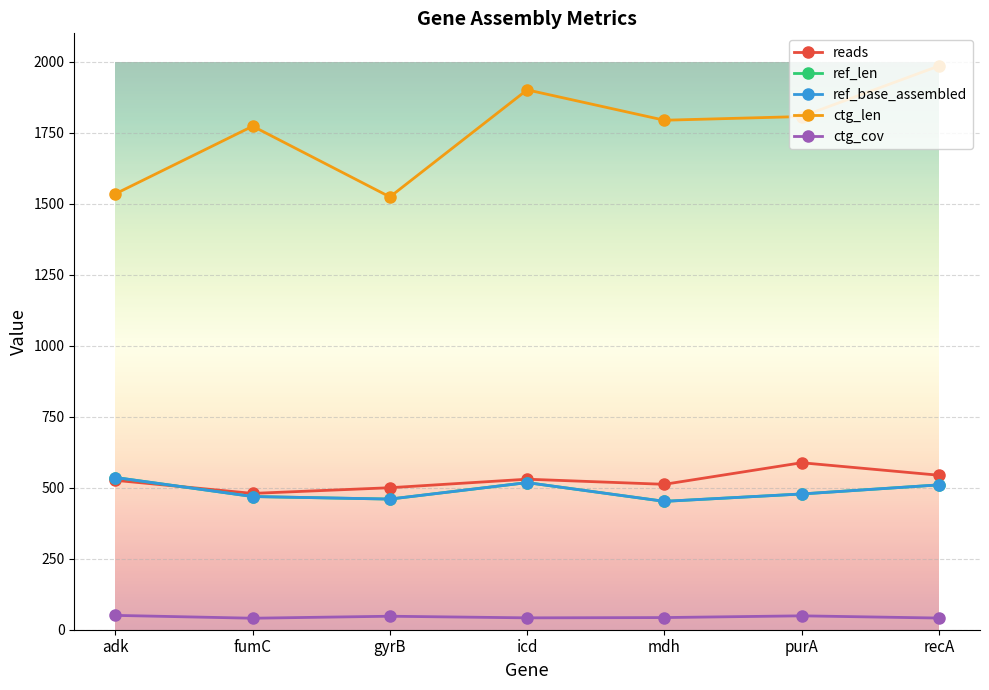

Reading left to right, transcribe all the data shown in this chart.

reads: adk=526.0	fumC=480.0	gyrB=500.0	icd=530.0	mdh=512.0	purA=588.0	recA=544.0
ref_len: adk=536.0	fumC=469.0	gyrB=460.0	icd=518.0	mdh=452.0	purA=478.0	recA=510.0
ref_base_assembled: adk=536.0	fumC=469.0	gyrB=460.0	icd=518.0	mdh=452.0	purA=478.0	recA=510.0
ctg_len: adk=1535.0	fumC=1773.0	gyrB=1524.0	icd=1901.0	mdh=1794.0	purA=1807.0	recA=1985.0
ctg_cov: adk=50.5	fumC=40.5	gyrB=47.5	icd=41.8	mdh=42.8	purA=48.9	recA=41.1